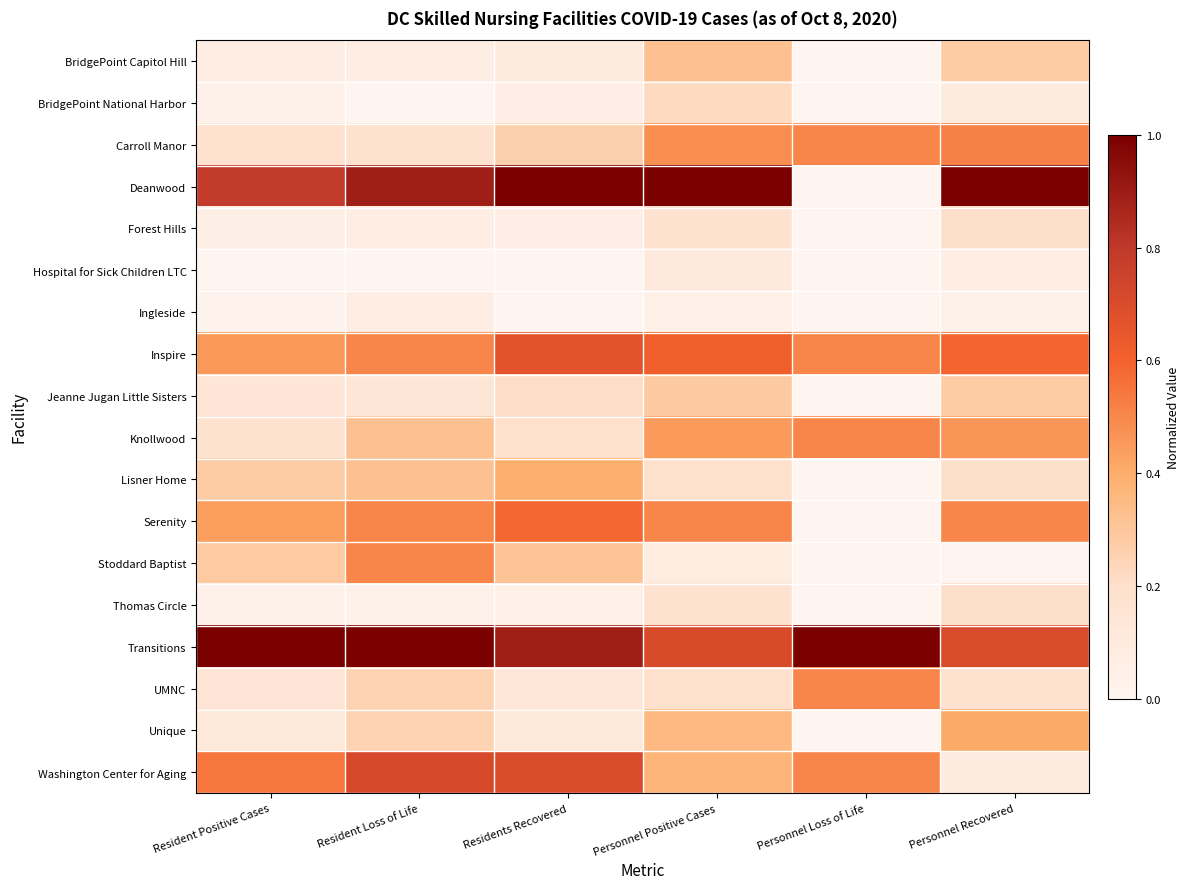

Which series has the widest spread of values?

Deanwood